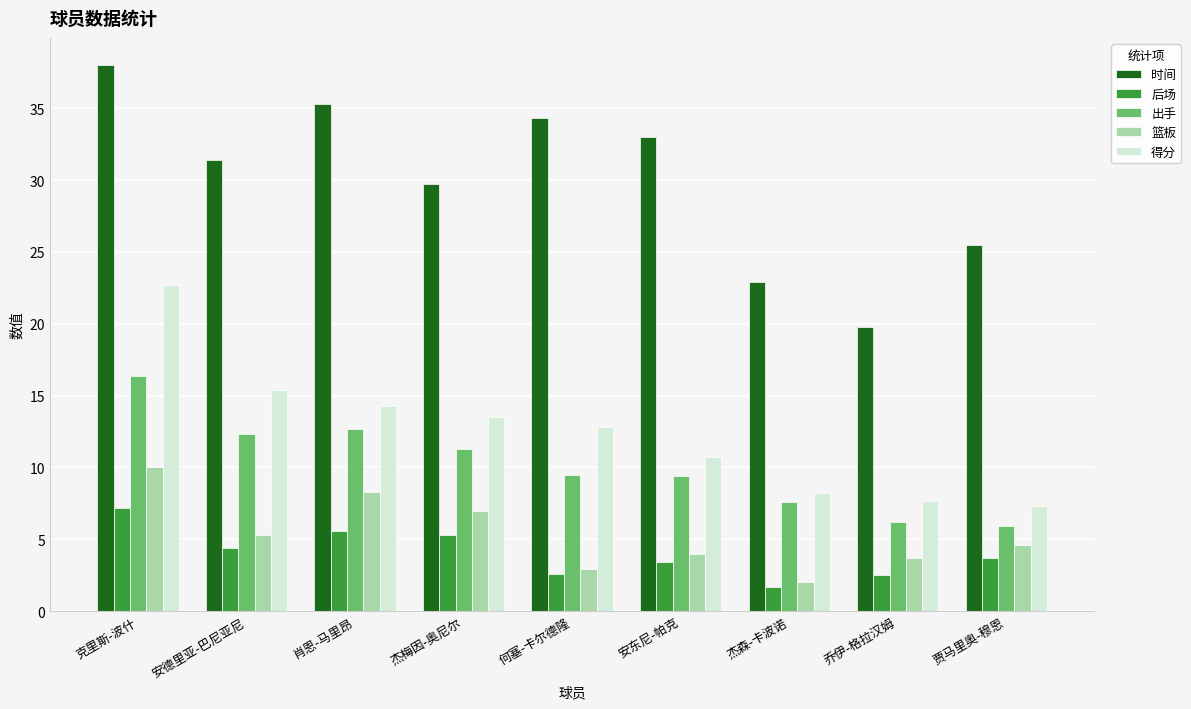

At which category does the chart reach its peak across all series?

克里斯-波什